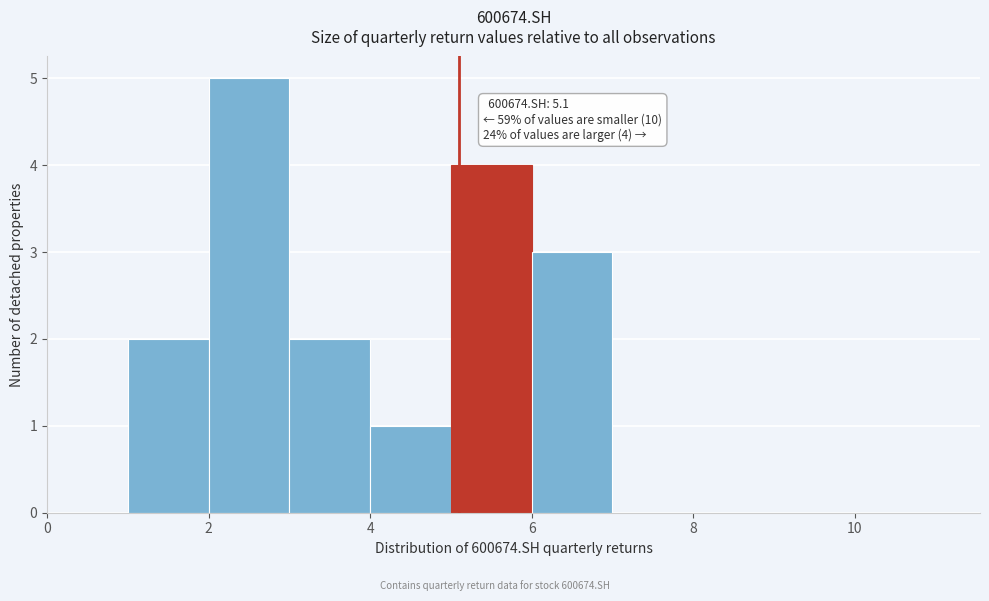

Over which range of the x-axis is the bar tallest?

2 to 3